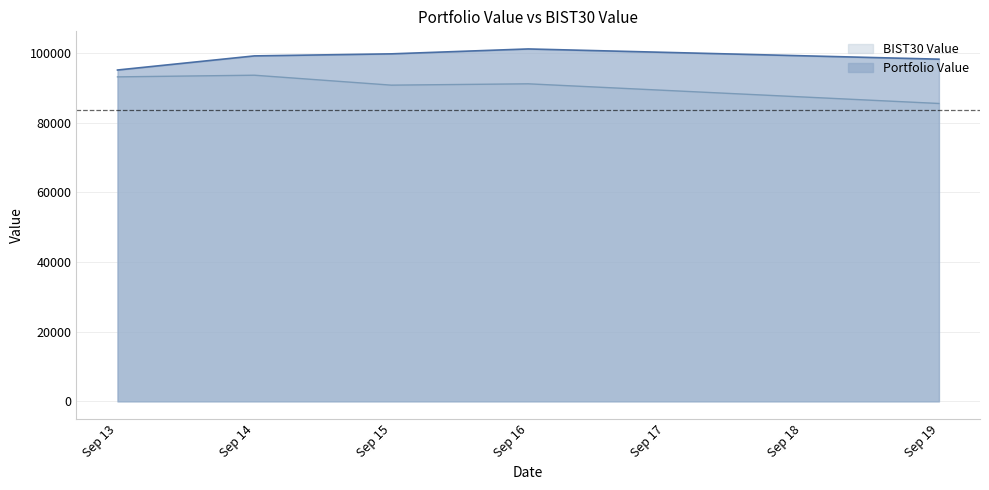

Is the value of BIST30 Value at Sep 19 greater than the value of Portfolio Value at Sep 16?

No